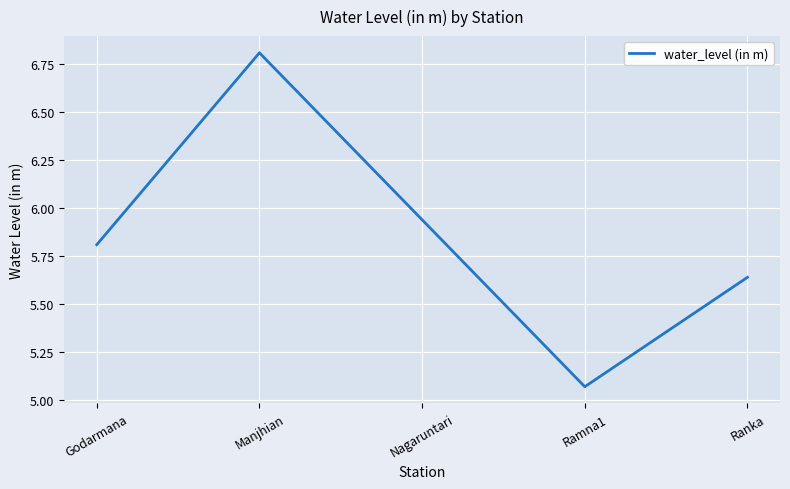

Where is the data nearest to the value 5?

Ramna1